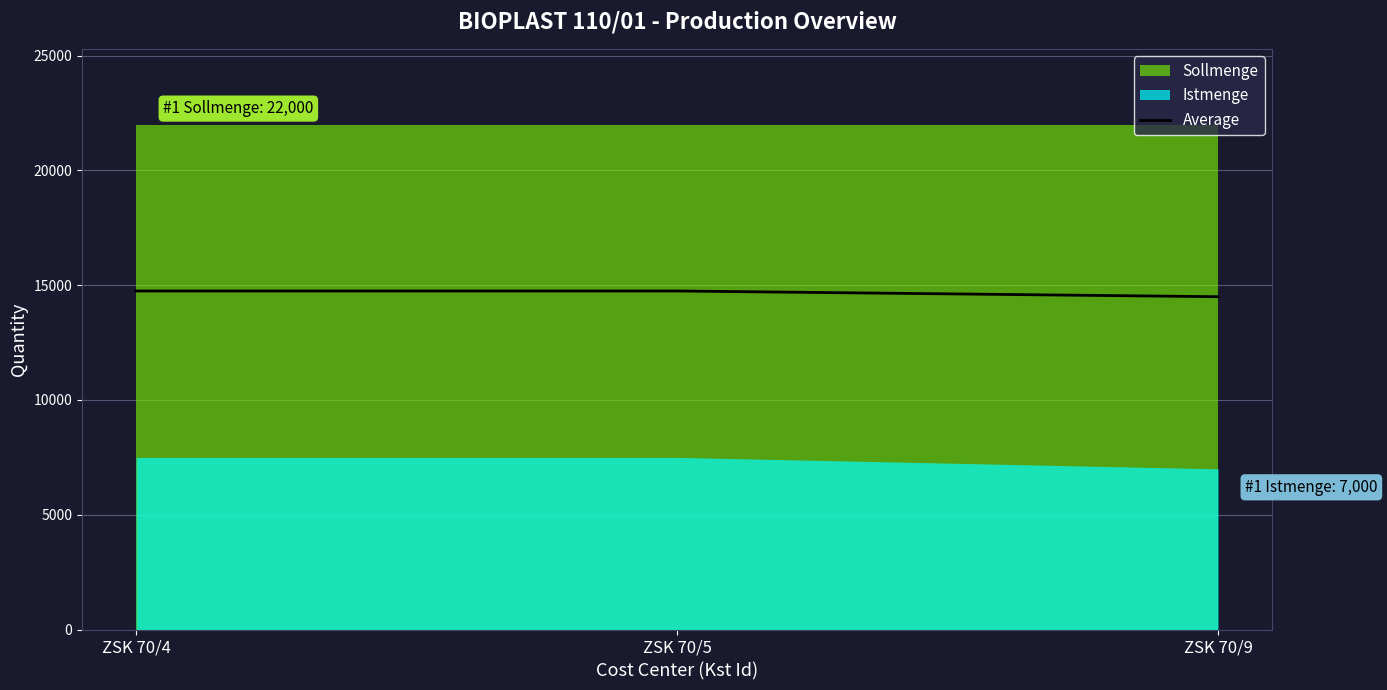

Read the value at ZSK 70/5, to the nearest 50.

14750